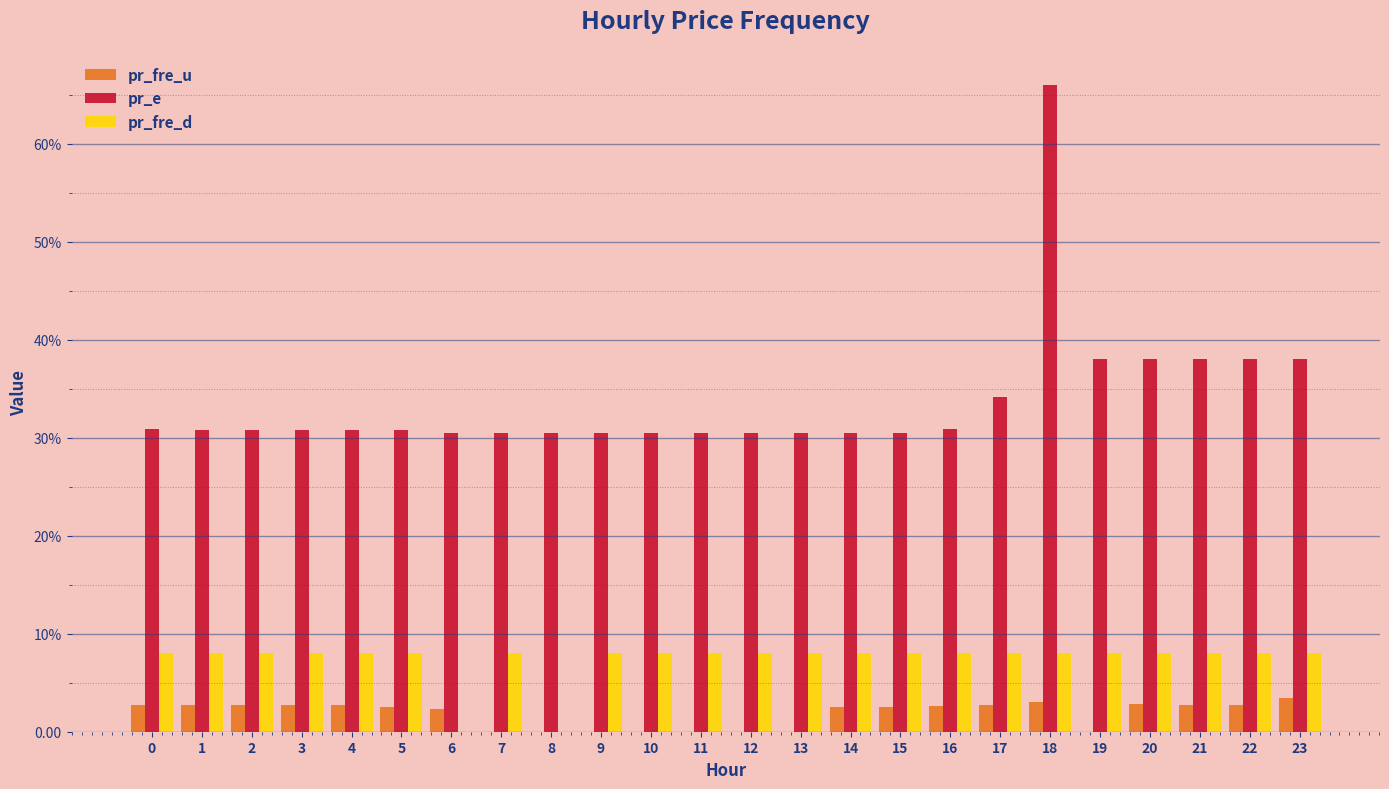

Reading left to right, what are all the values shown in this chart?

pr_fre_u: 2.7	2.7	2.7	2.7	2.7	2.5	2.3	0.0	0.0	0.0	0.0	0.0	0.0	0.0	2.5	2.5	2.7	2.7	3.1	0.0	2.8	2.7	2.8	3.4
pr_e: 30.9	30.8	30.8	30.8	30.8	30.8	30.5	30.5	30.5	30.5	30.5	30.5	30.5	30.5	30.5	30.5	30.9	34.2	66.0	38.0	38.0	38.0	38.0	38.0
pr_fre_d: 8.0	8.0	8.0	8.0	8.0	8.0	0.0	8.0	0.0	8.0	8.0	8.0	8.0	8.0	8.0	8.0	8.0	8.0	8.0	8.0	8.0	8.0	8.0	8.0